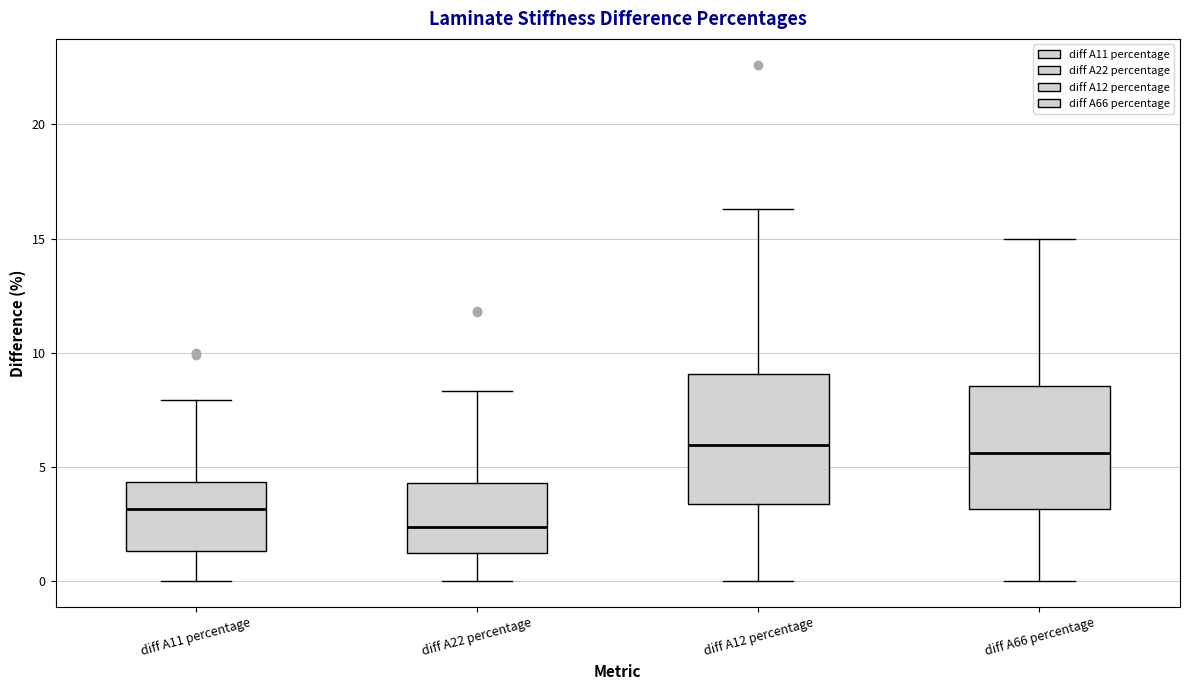

Where is the lower edge of the box for diff A12 percentage on the y-axis? The values are not printed on the chart, so give them approximately, as read against the axis.

3.5